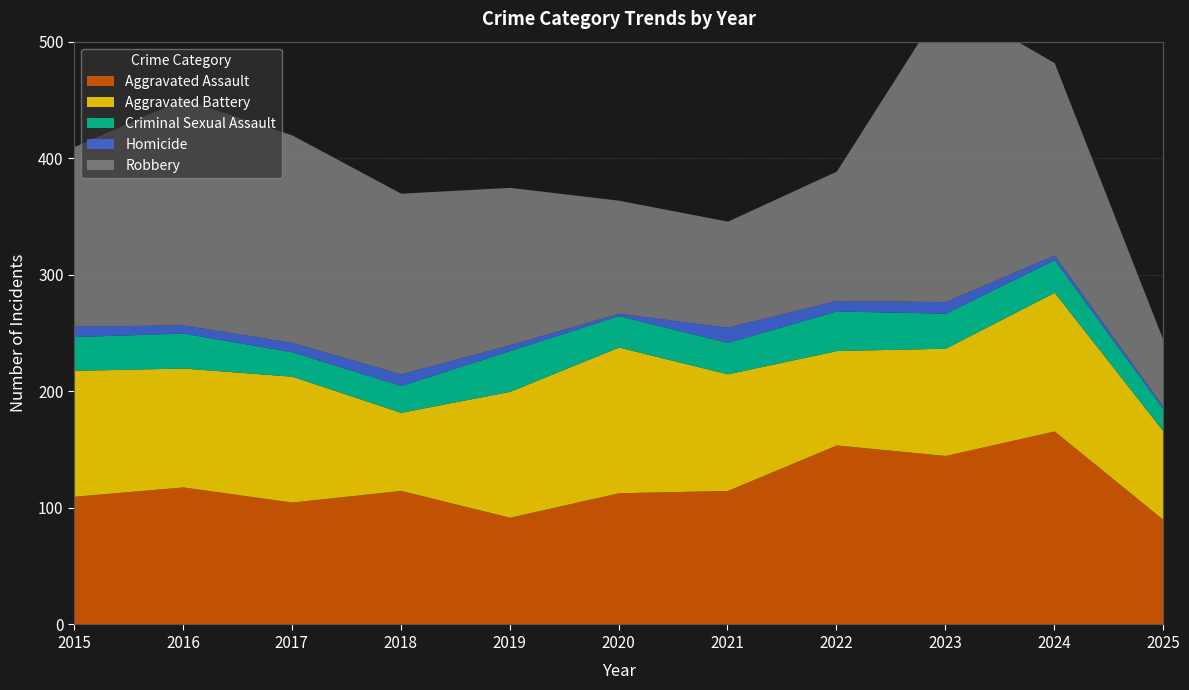

What is the minimum value for Criminal Sexual Assault?

19